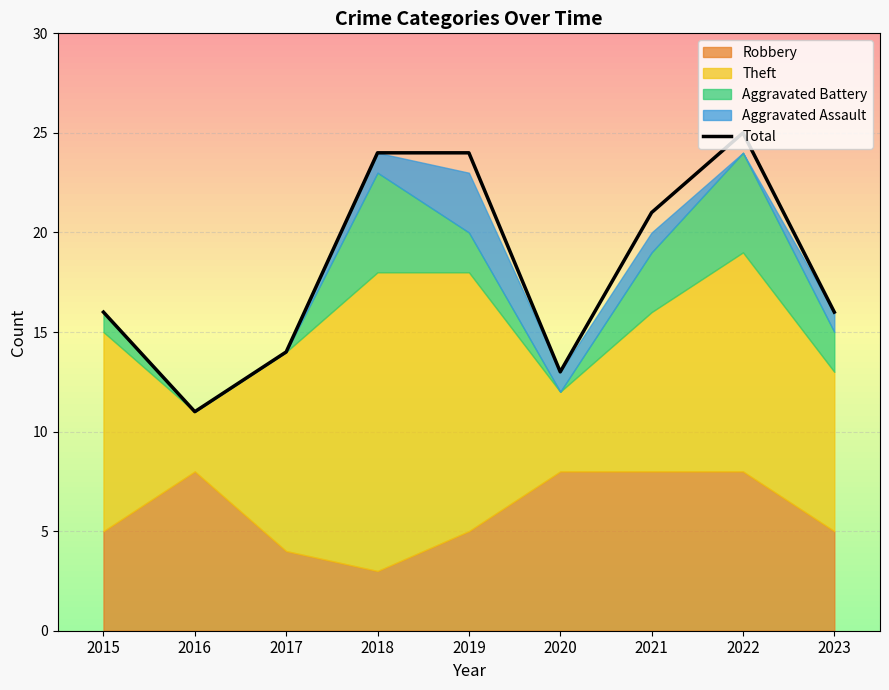

What is the change in value from 2017 to 2022?

+11